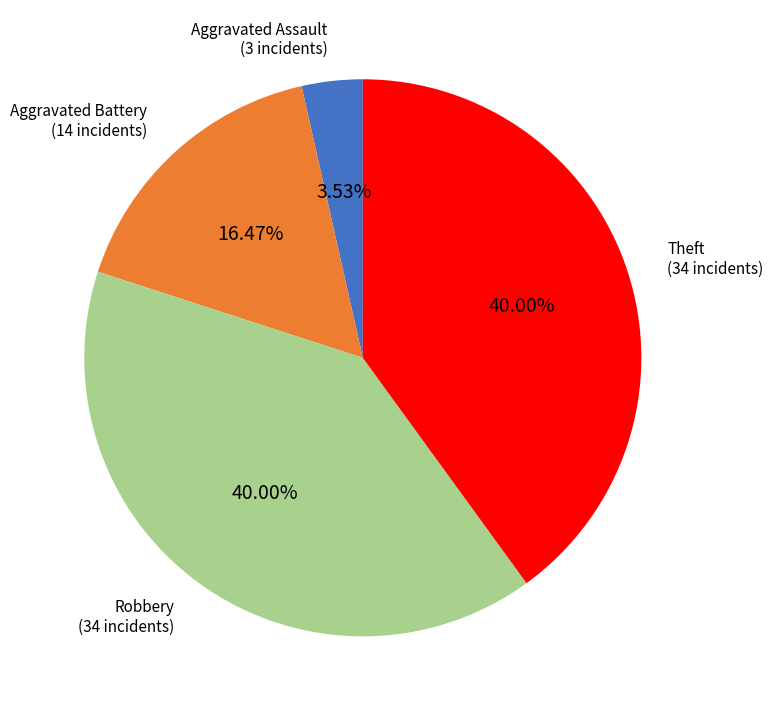

Does Aggravated Assault represent more than half of the total?

No